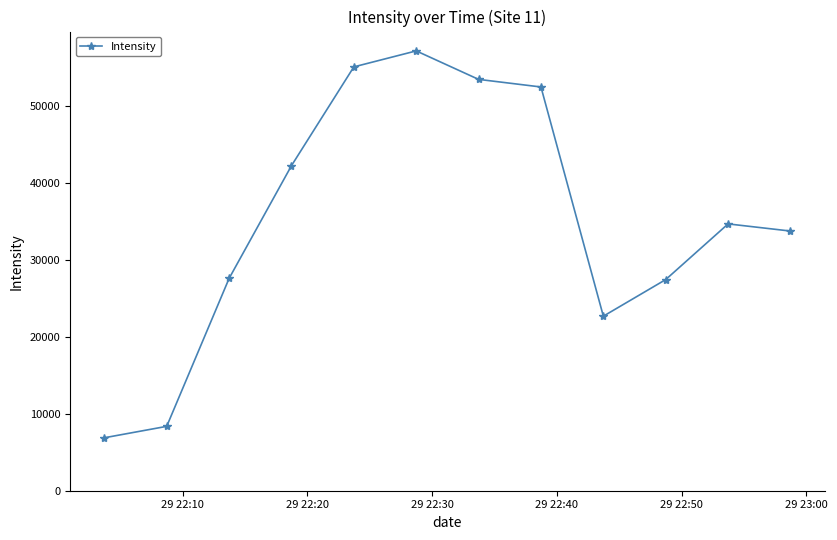

How many points are higher than both their immediate neighbors (excluding endpoints)?

2